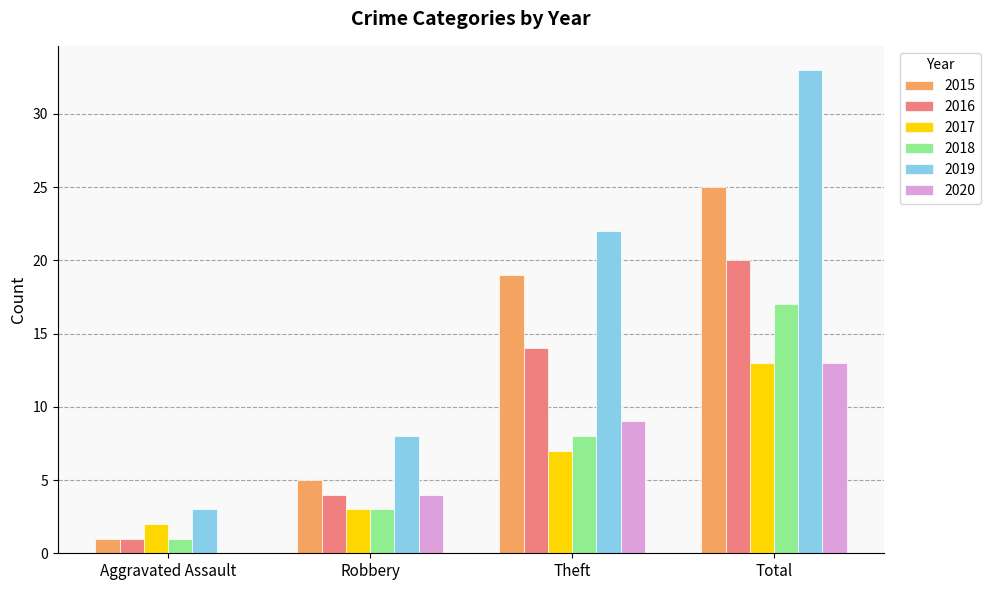

What is the maximum value for 2015?

25